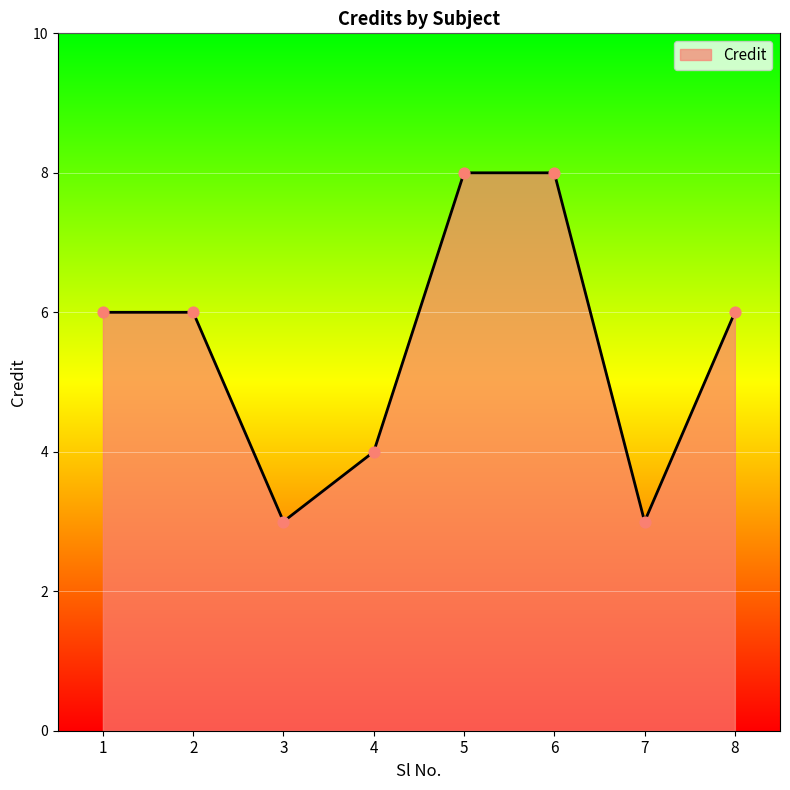

What is the change in value from 7 to 8?

+3